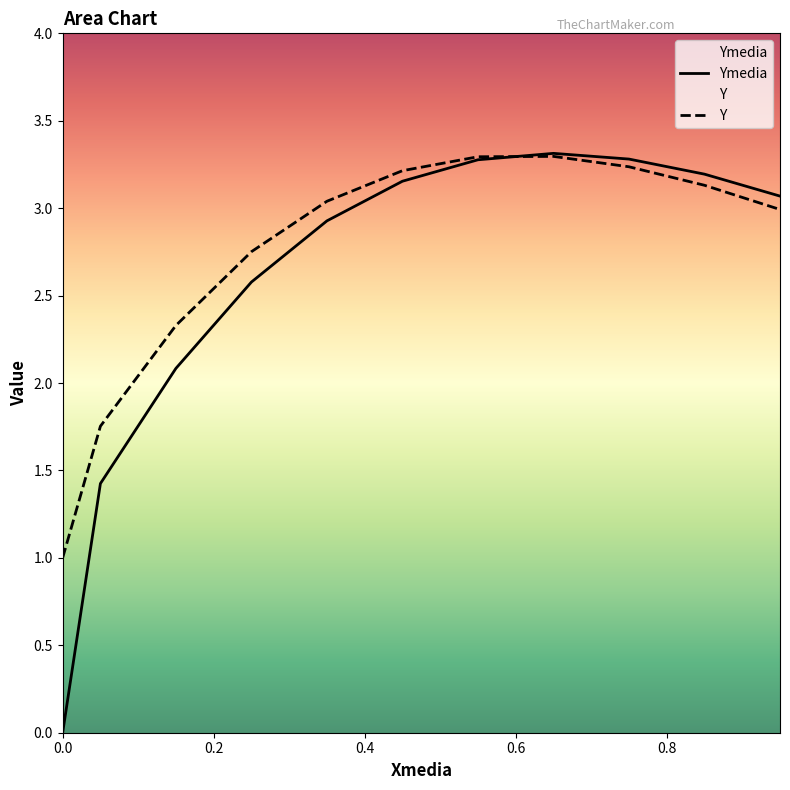

Is it true that Ymedia equals 3.2 at 0.45?

True